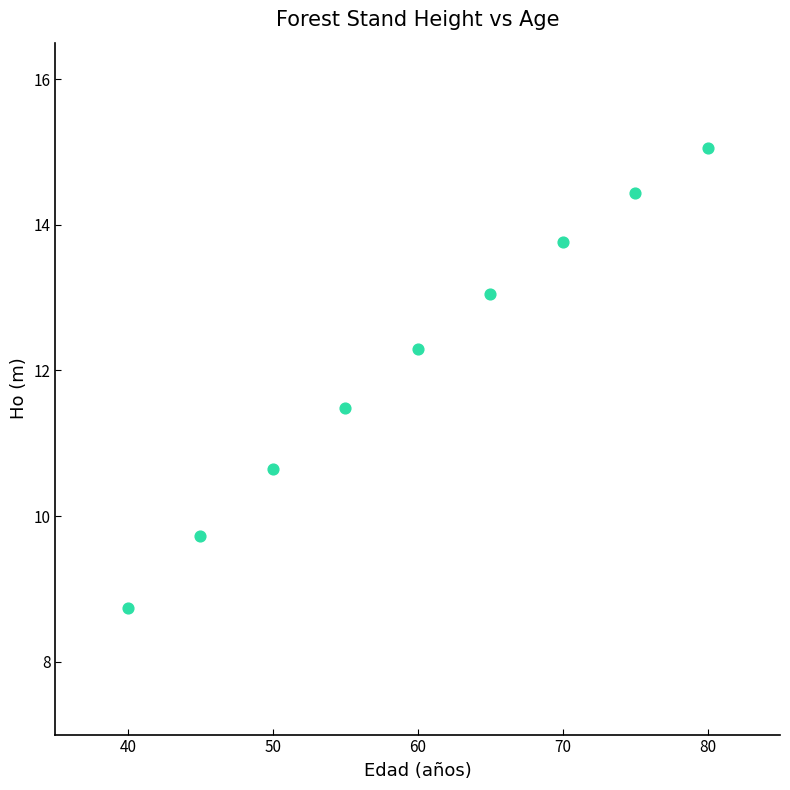

What Y value in the scatter plot is closest to 11?

10.6